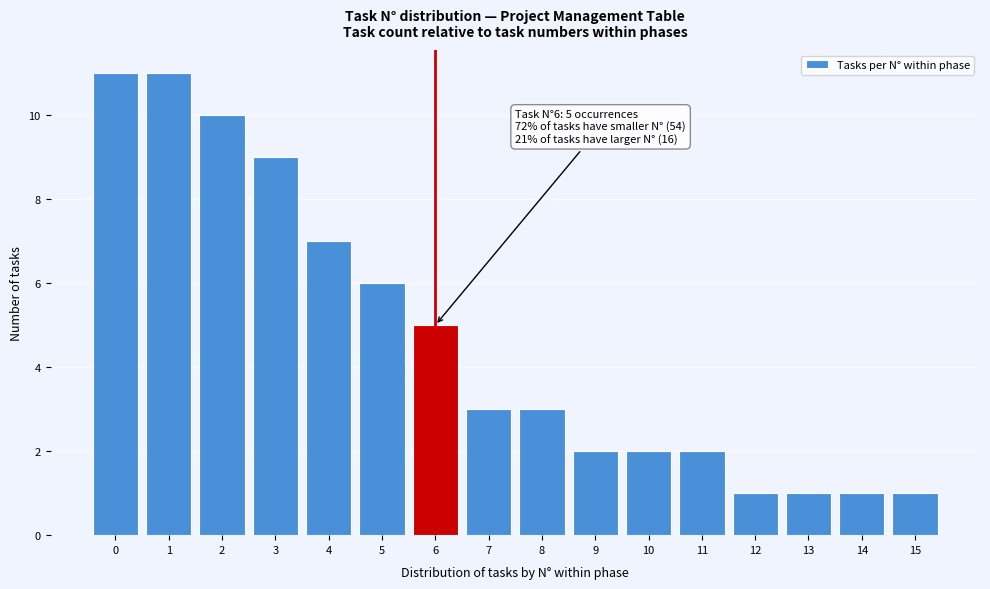

Reading left to right, list all the values displayed in this chart.

0=11	1=11	2=10	3=9	4=7	5=6	6=5	7=3	8=3	9=2	10=2	11=2	12=1	13=1	14=1	15=1